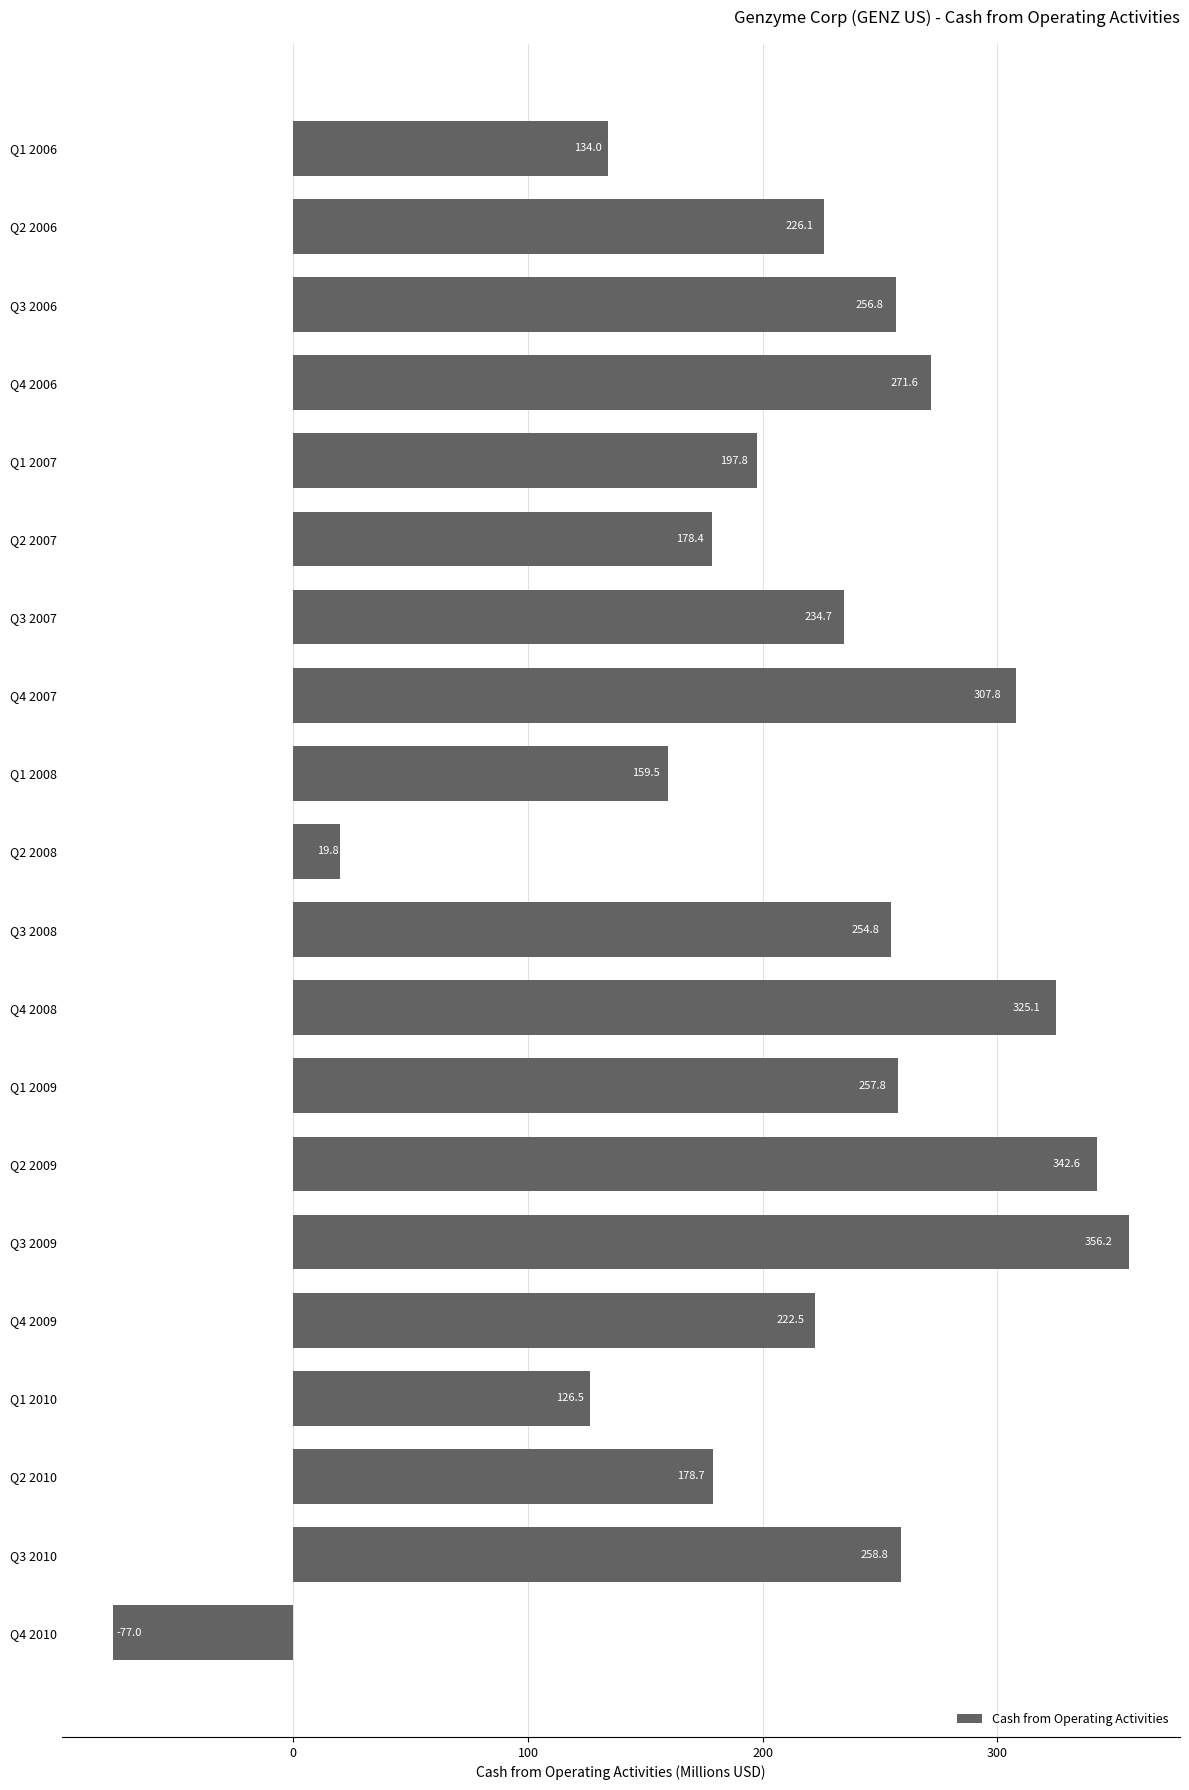

Are the bars horizontal?

Yes